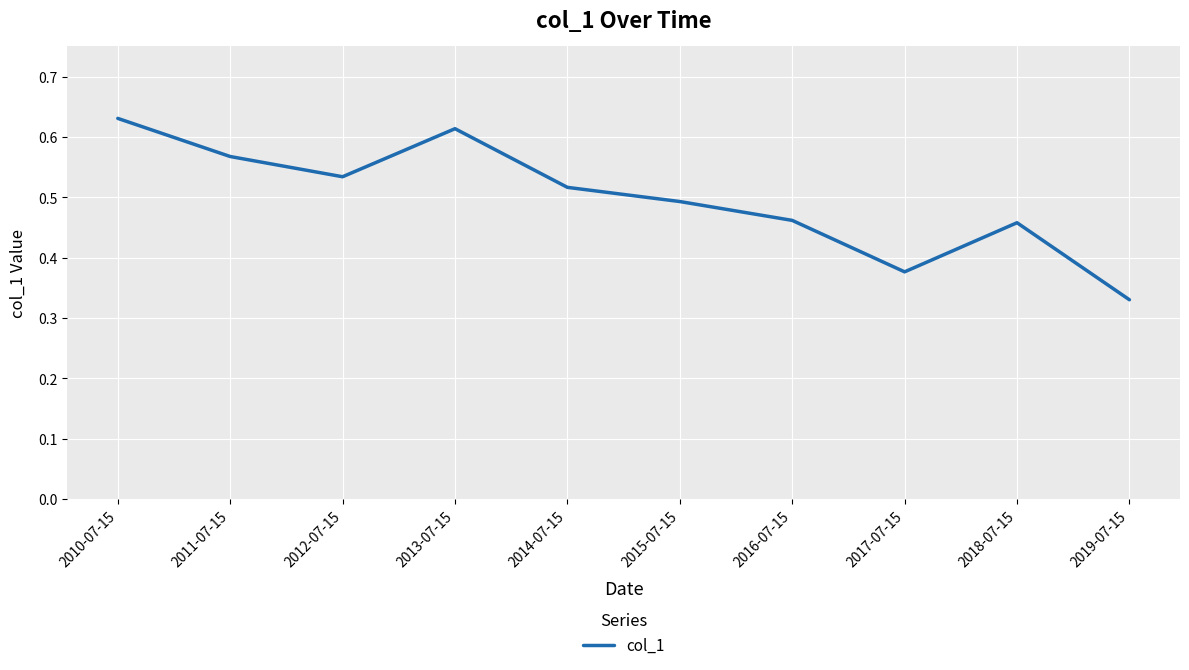

Which label corresponds to the smallest value in the chart?

2019-07-15